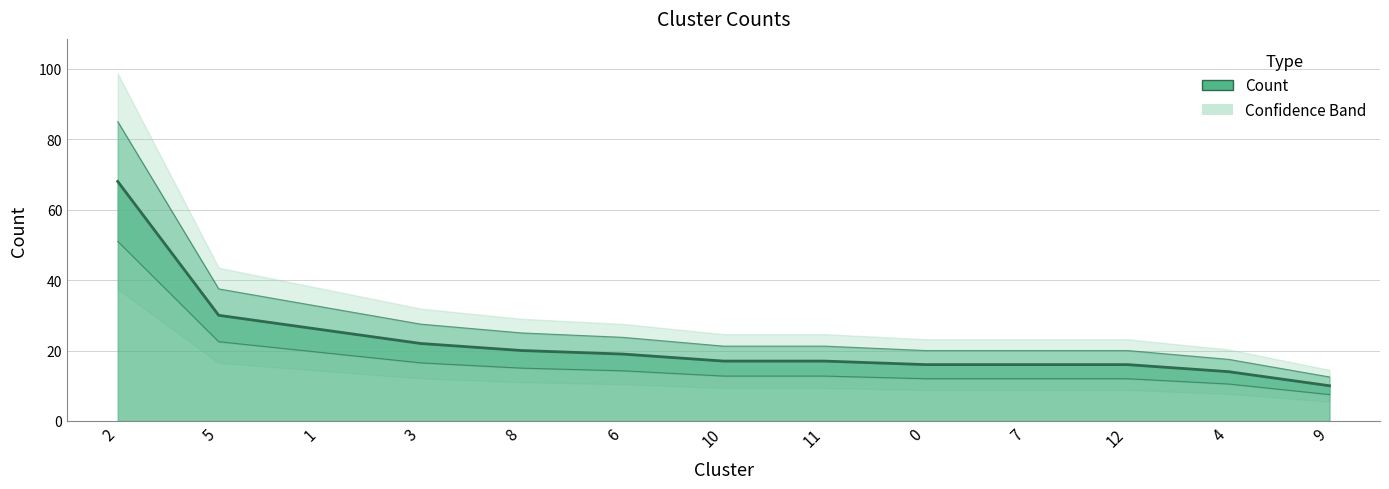

How many lines are shown in the chart?

1